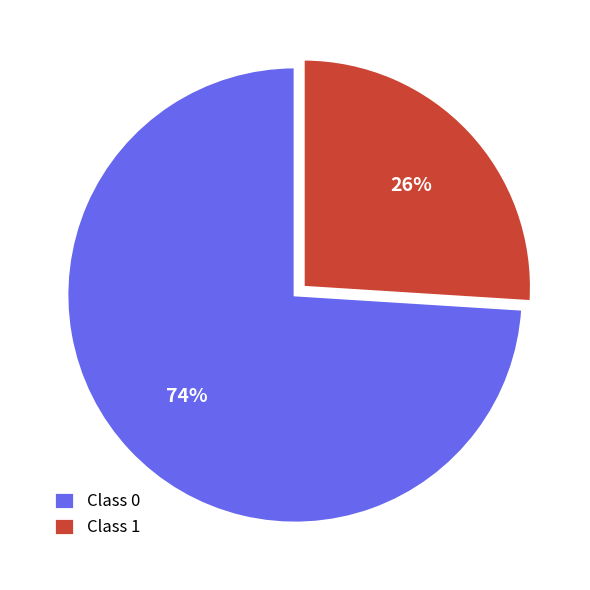

To the nearest percent, what is the combined percentage of Class 1 and Class 0?

100%